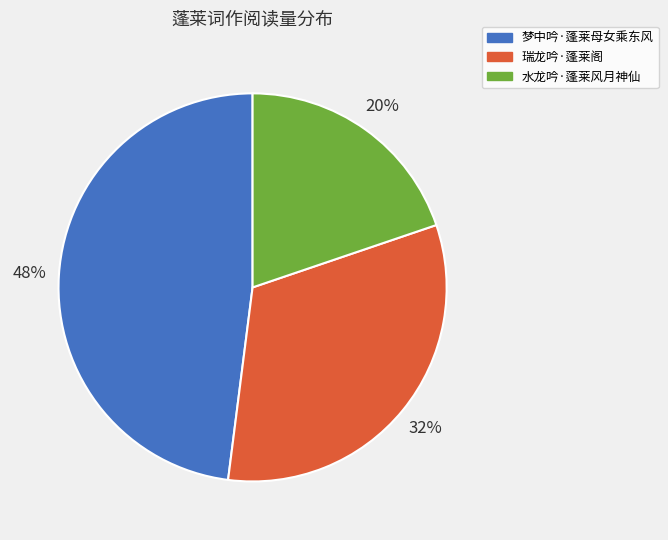

To the nearest percent, what is the combined percentage of 水龙吟·蓬莱风月神仙 and 梦中吟·蓬莱母女乘东风?

68%